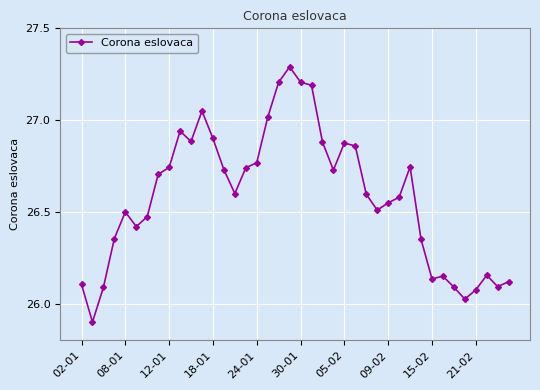

What is the difference between the maximum and minimum values?

1.4